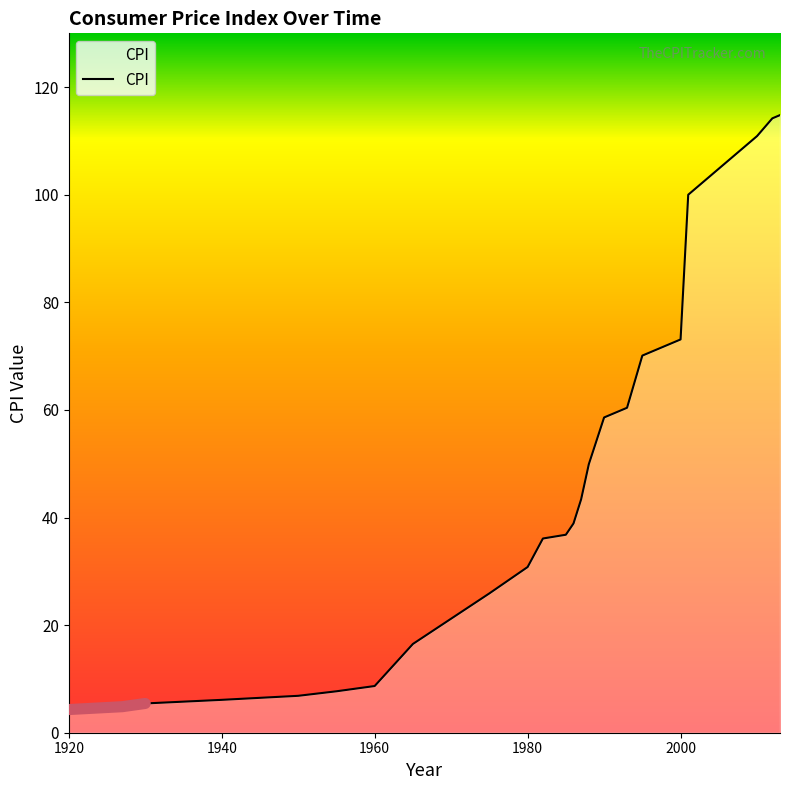

Which label corresponds to the smallest value in the chart?

1920